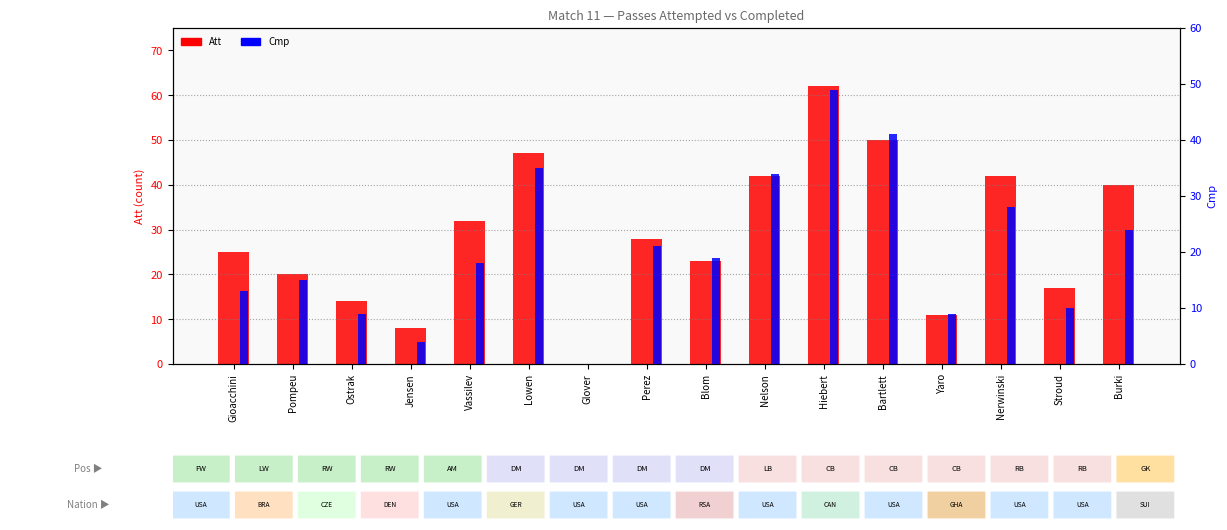

What is the spread (max minus min) of values at Gioacchini?

12